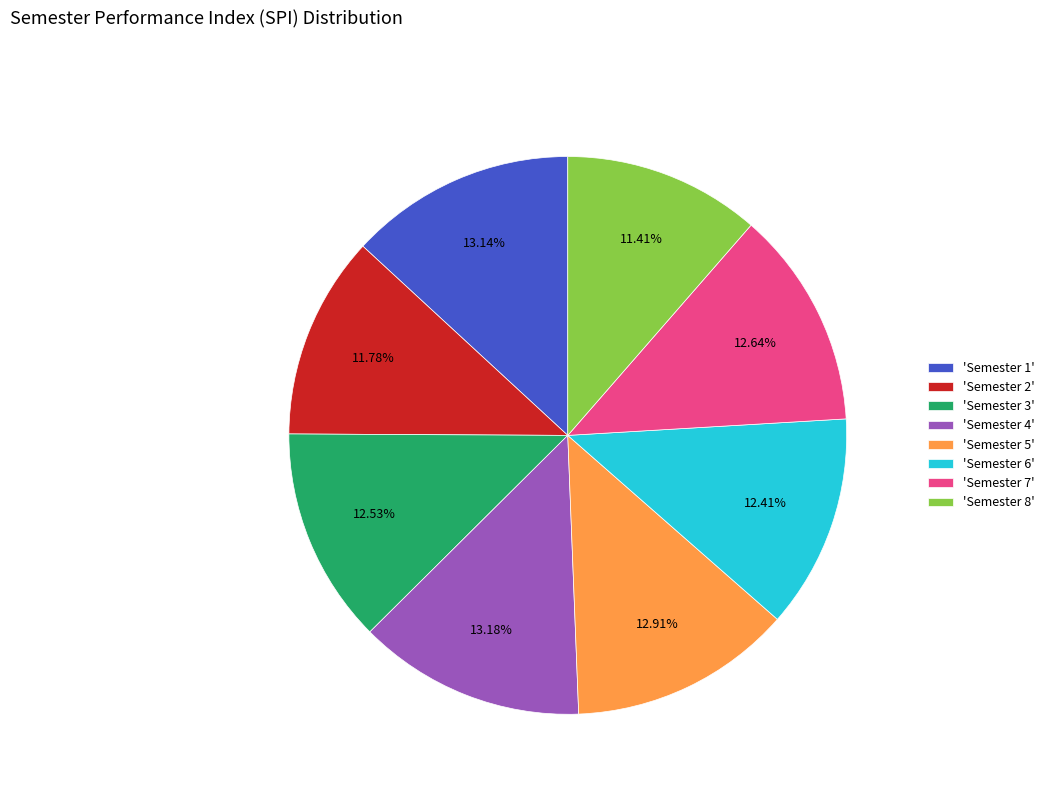

How many segments does this pie chart have?

8